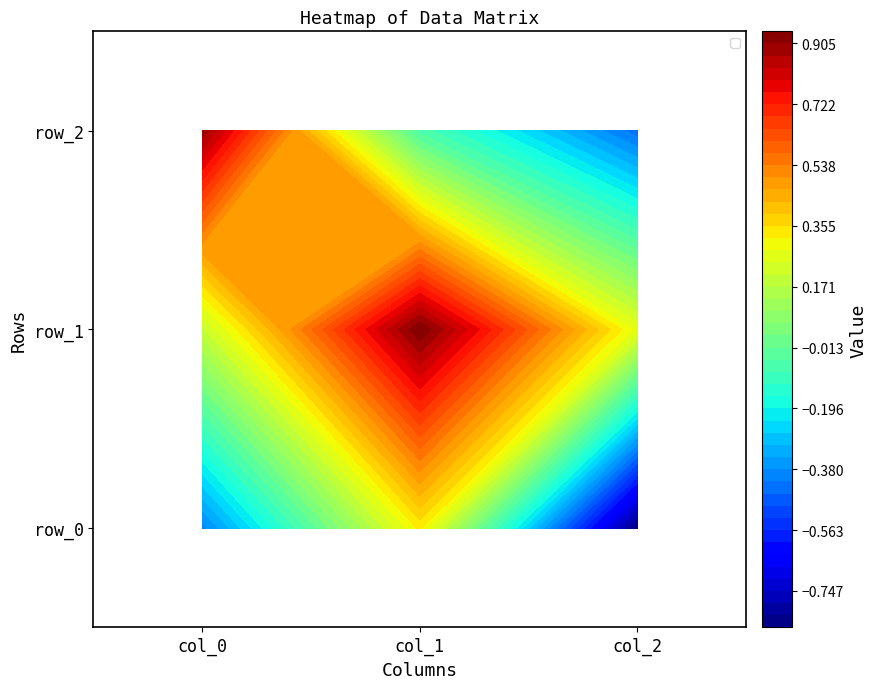

The value of row_0 at col_2 is -0.9. True or false?

True